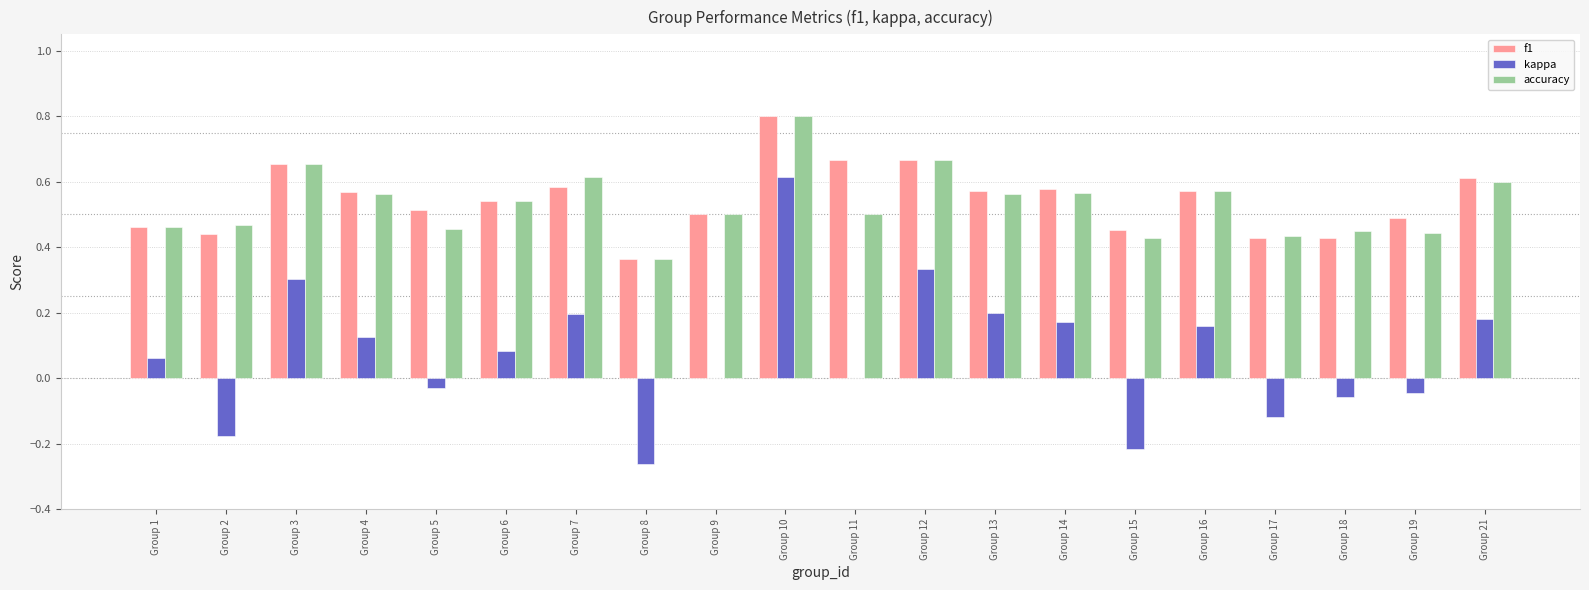

What is the sum of the kappa values at Group 7 and Group 10?

0.8